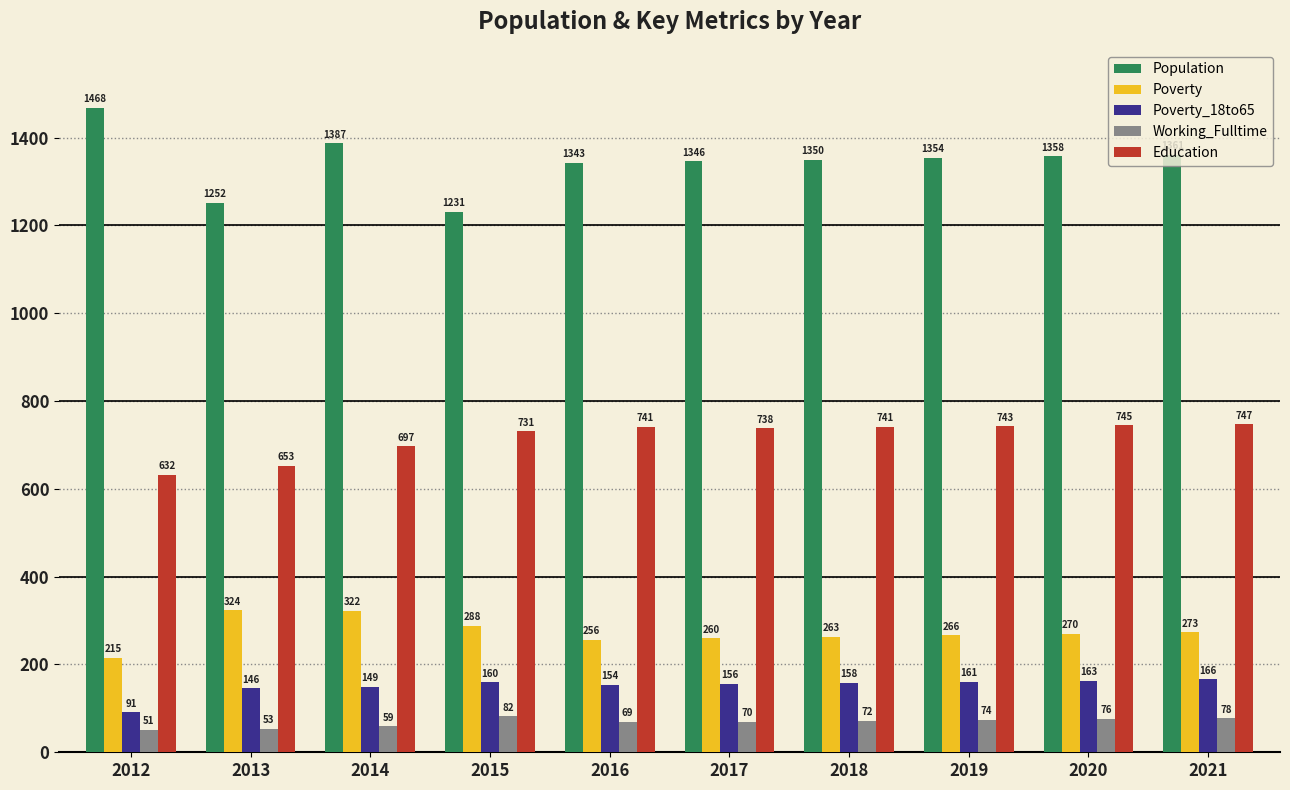

Where is Working_Fulltime nearest to the value 66?

2016